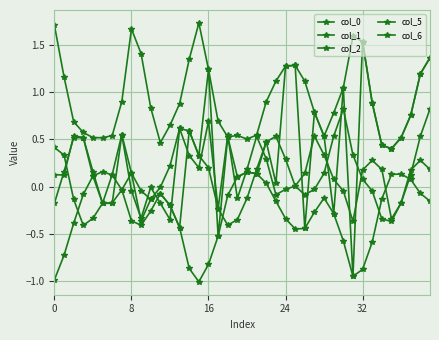

Does the chart have visible grid lines?

Yes